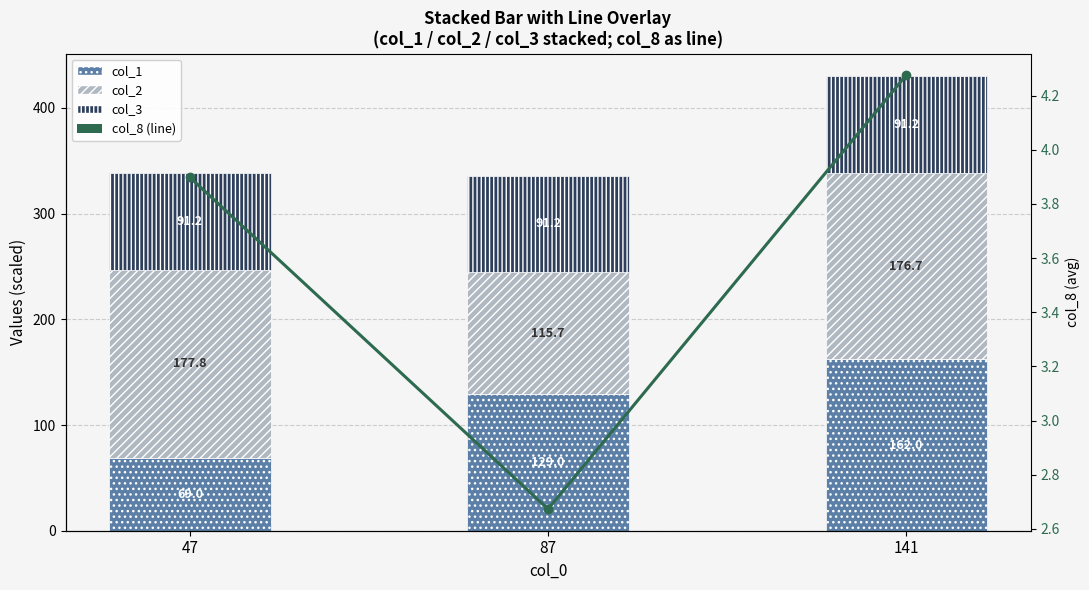

Between 47 and 141, which series saw the biggest shift?

col_1